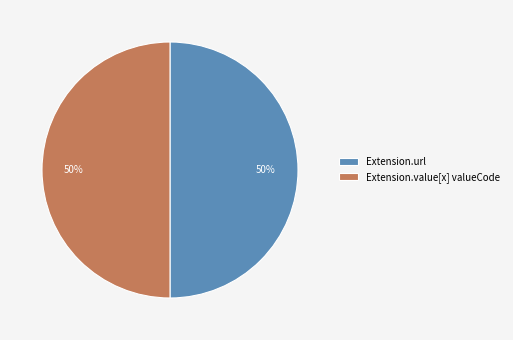

Is it true that Extension.url is 64% of the pie?

False